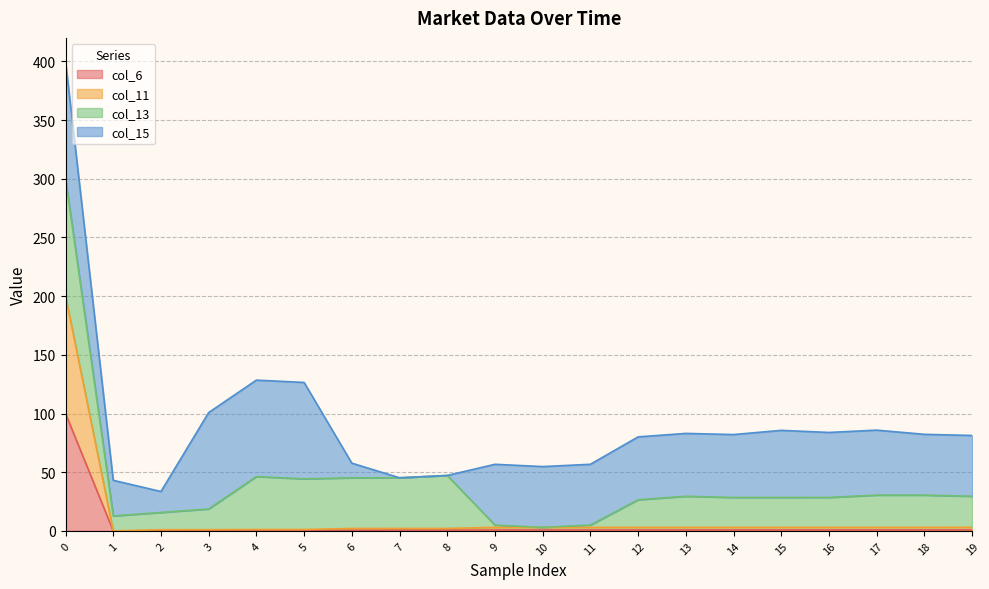

Is it true that col_6 equals 0.8 at 14?

True